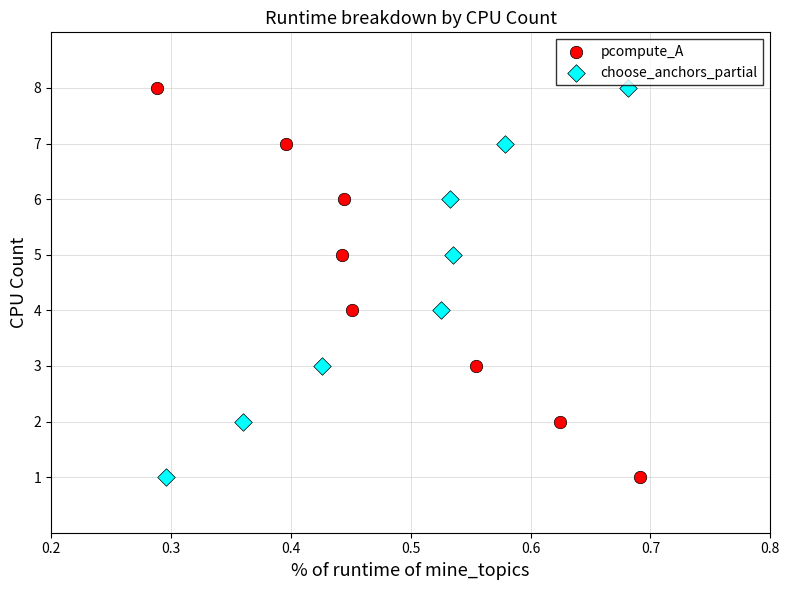

What are all the series names shown in the legend?

pcompute_A, choose_anchors_partial